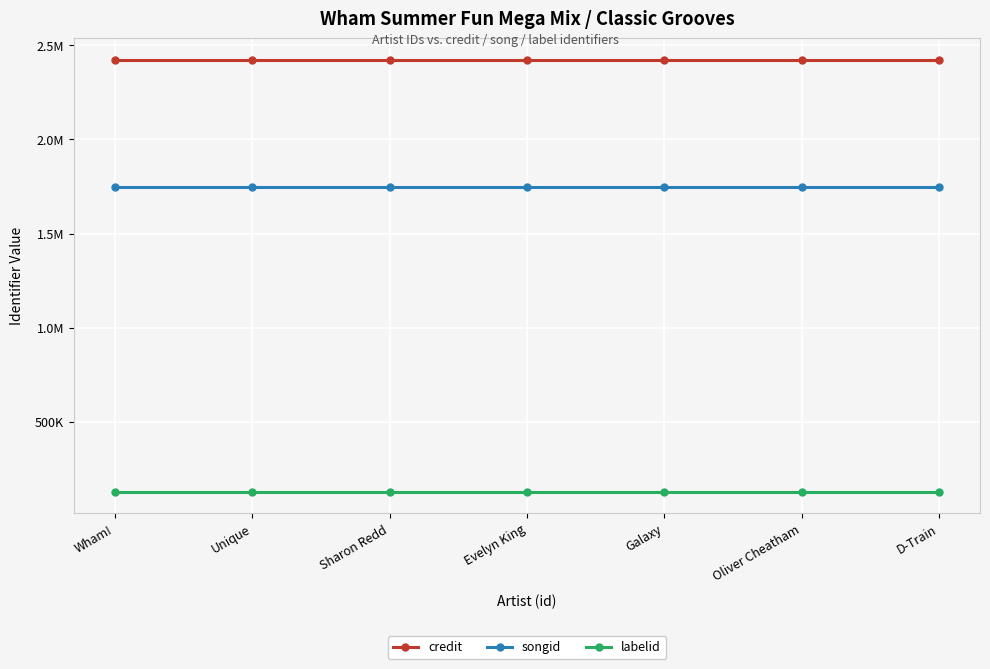

Is this an area chart (filled region under the line)?

No